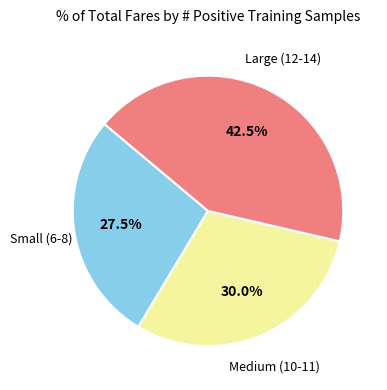

How many slices are in this pie chart?

3